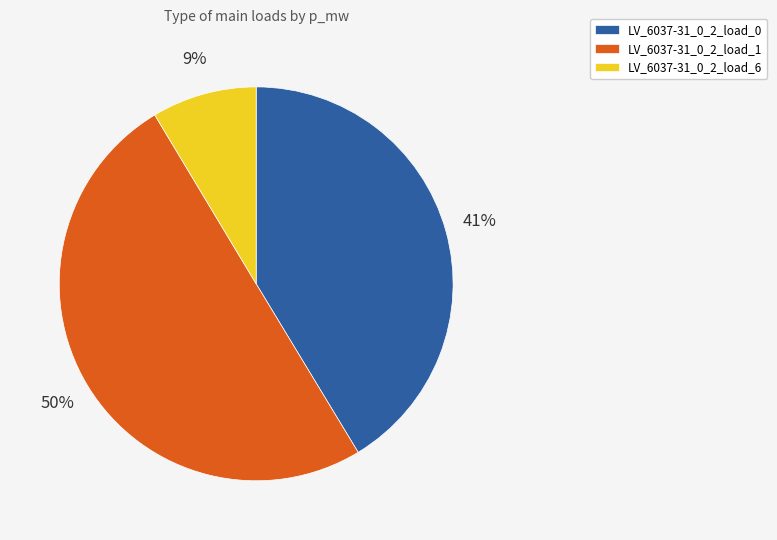

Combined, do LV_6037-31_0_2_load_6 and LV_6037-31_0_2_load_1 account for over 50%?

Yes